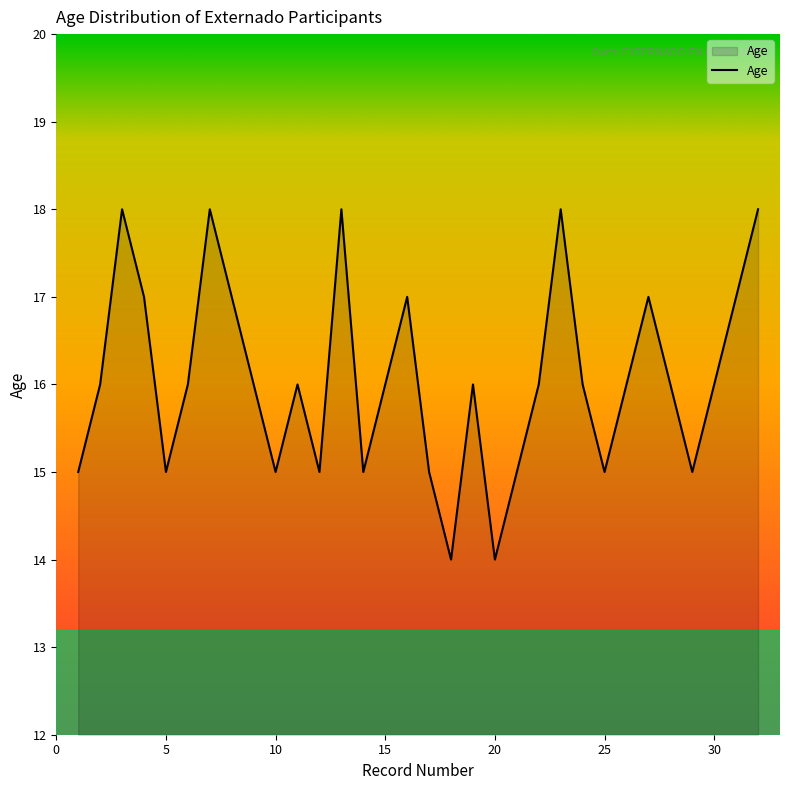

What is the smallest value displayed?

14